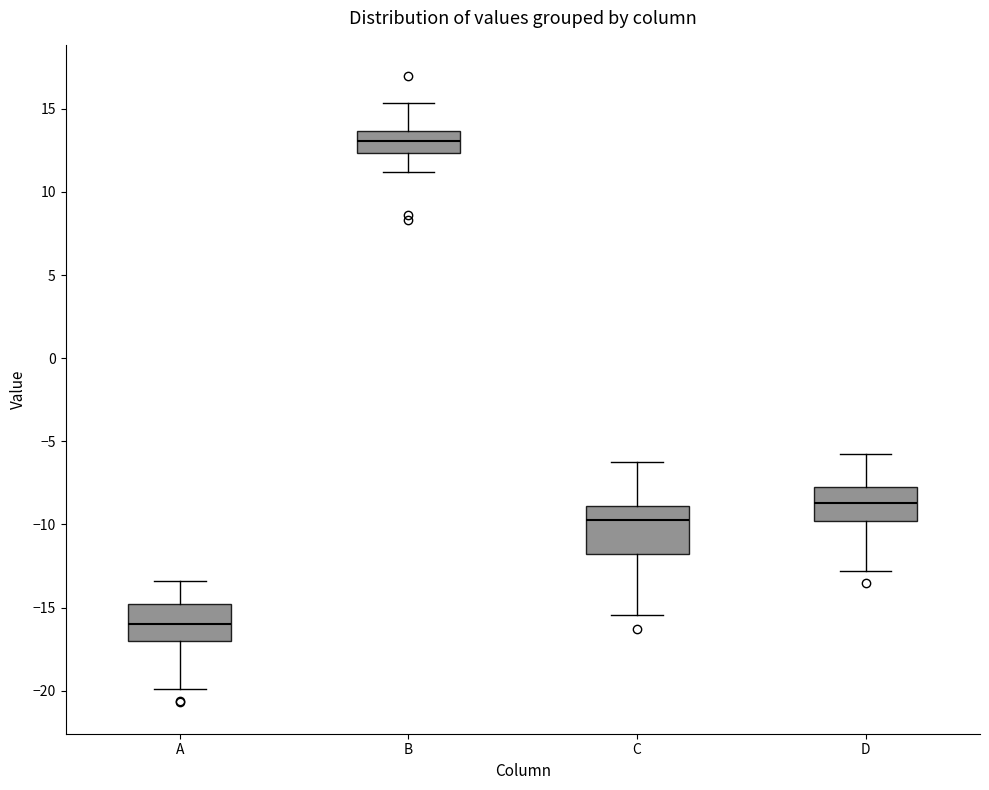

Where does the upper whisker of the box for D end on the y-axis? The values are not printed on the chart, so give them approximately, as read against the axis.

-5.5